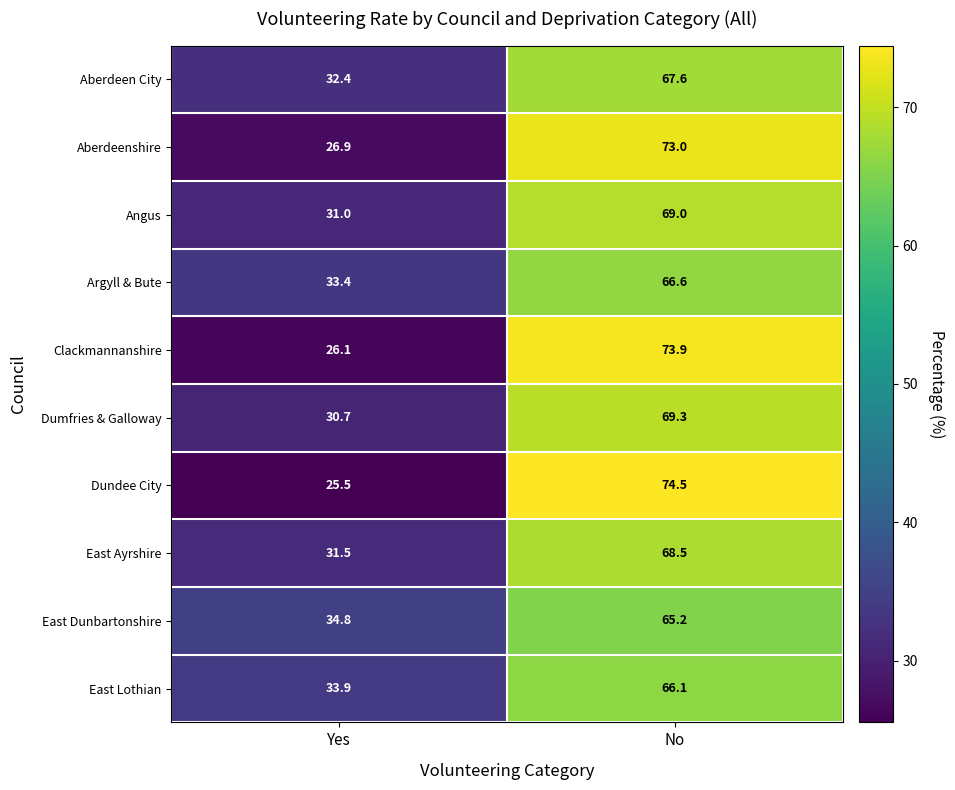

What is the sum of the East Ayrshire values at Yes and No?

100.0